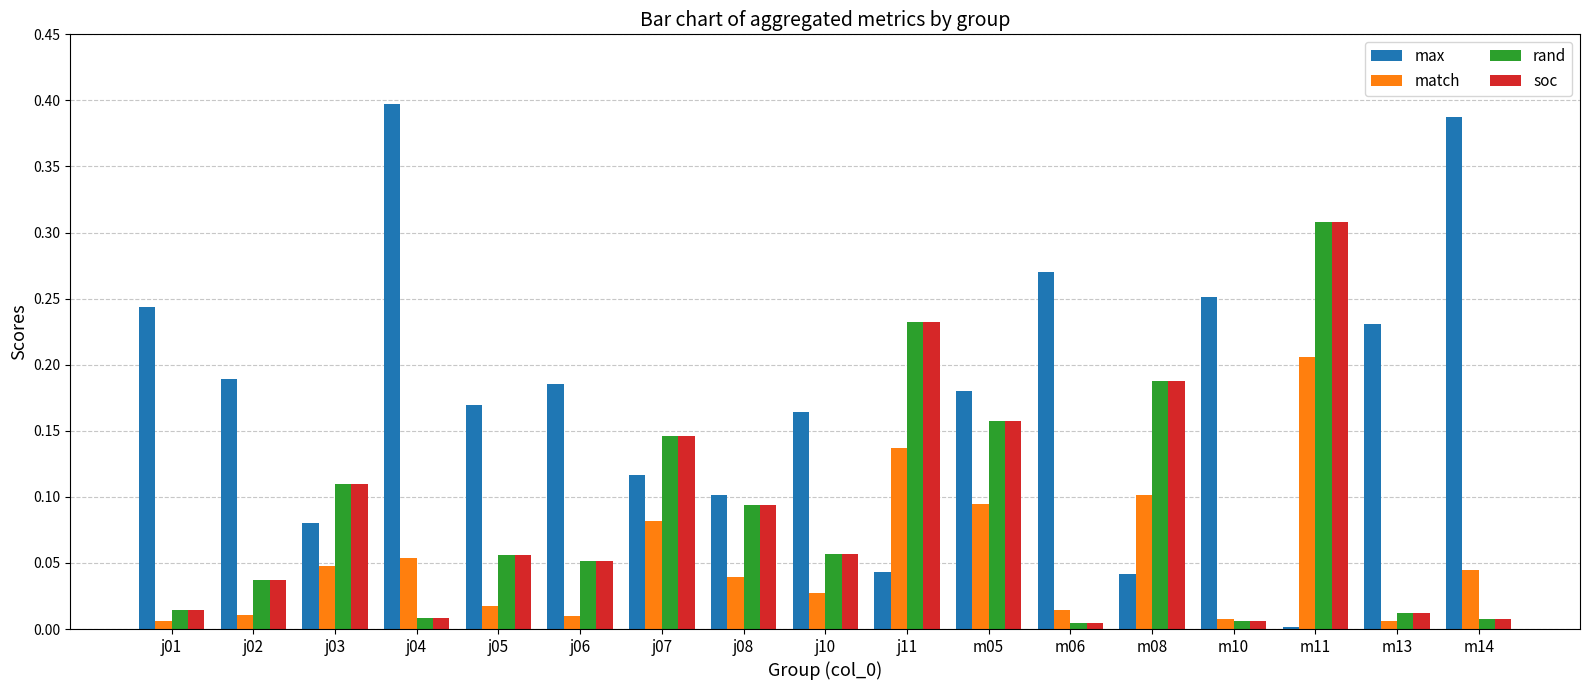

Which label corresponds to the largest value in the chart?

j04